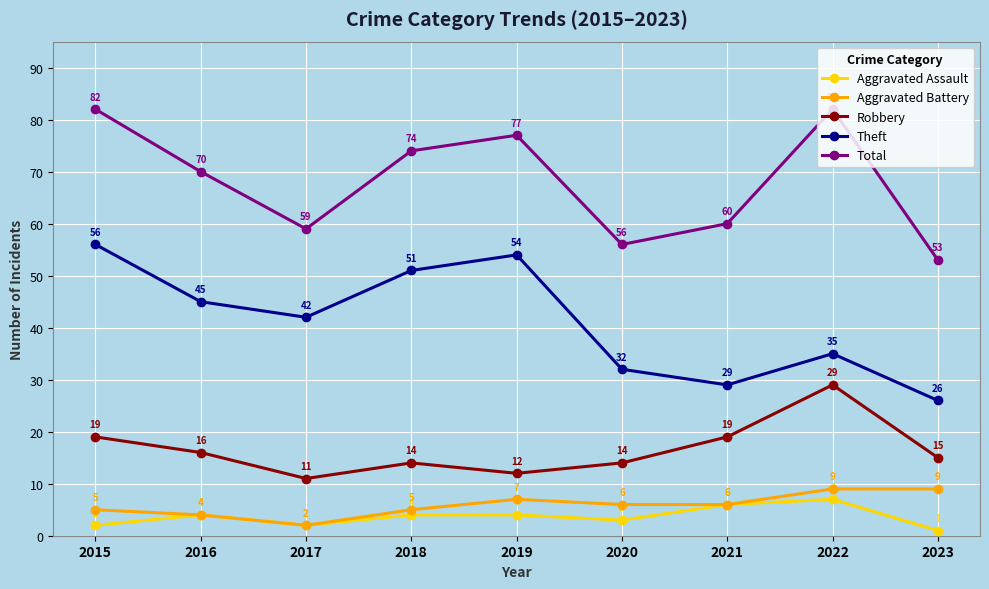

Where is the first local maximum for Theft?

2019